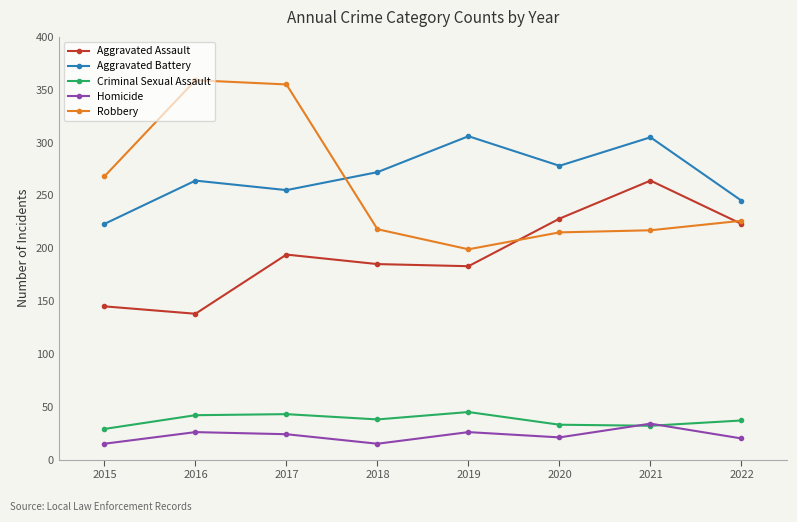

What is the total value across all series at 2016?

829